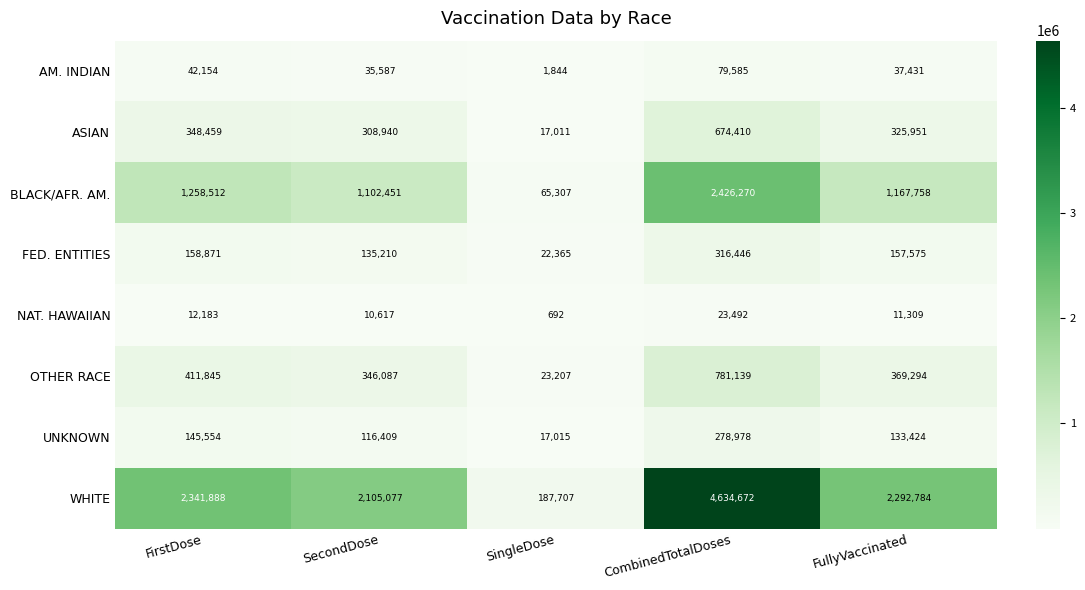

The value of ASIAN at SecondDose is 308940. True or false?

True